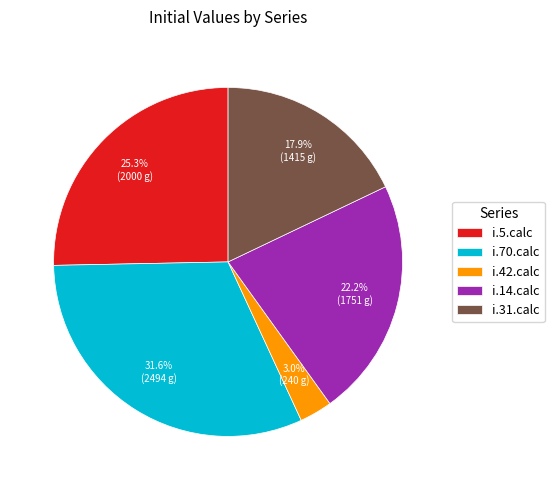

What percentage is the i.5.calc slice, to the nearest percent?

25%